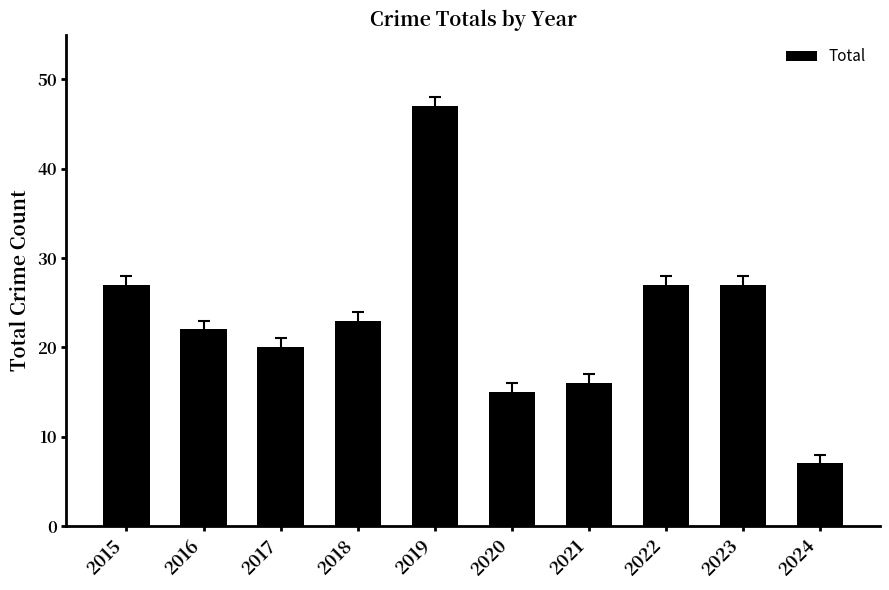

How many bars are there in total?

10